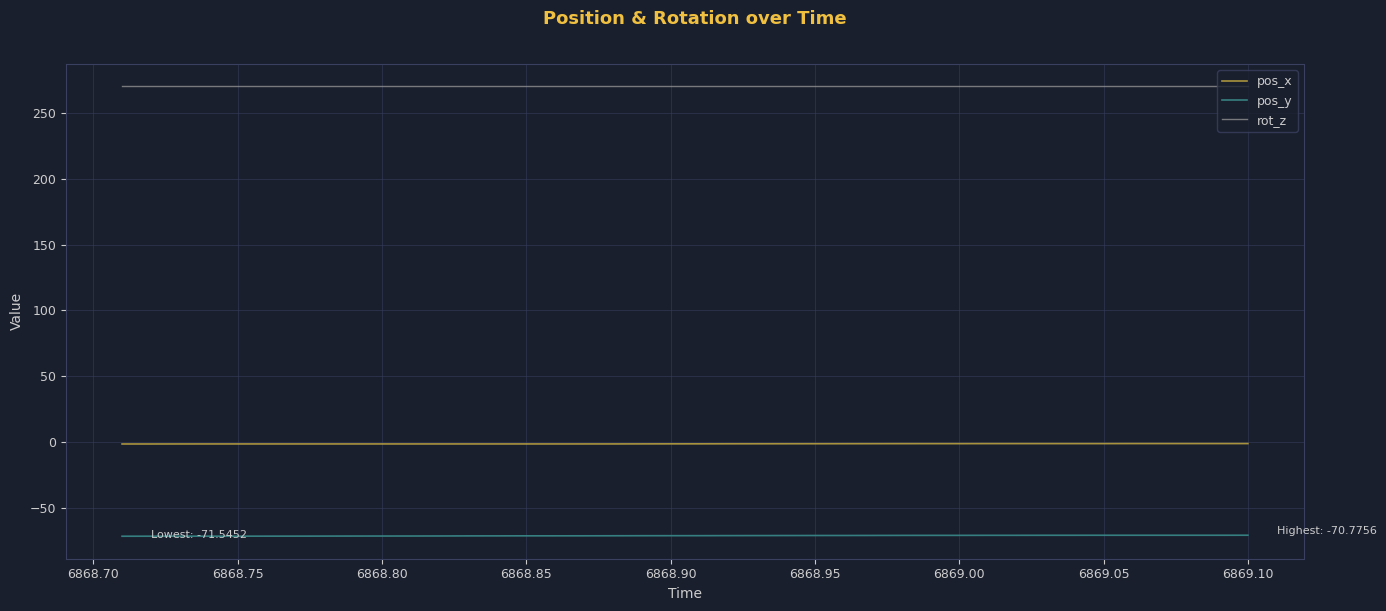

What is the sum of all pos_x values?

-53.9